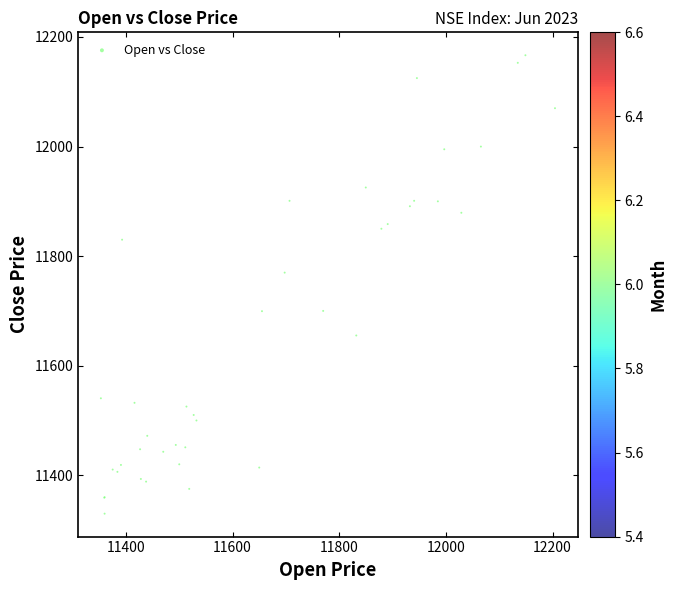

What Y value in the scatter plot is closest to 11748?

11769.9